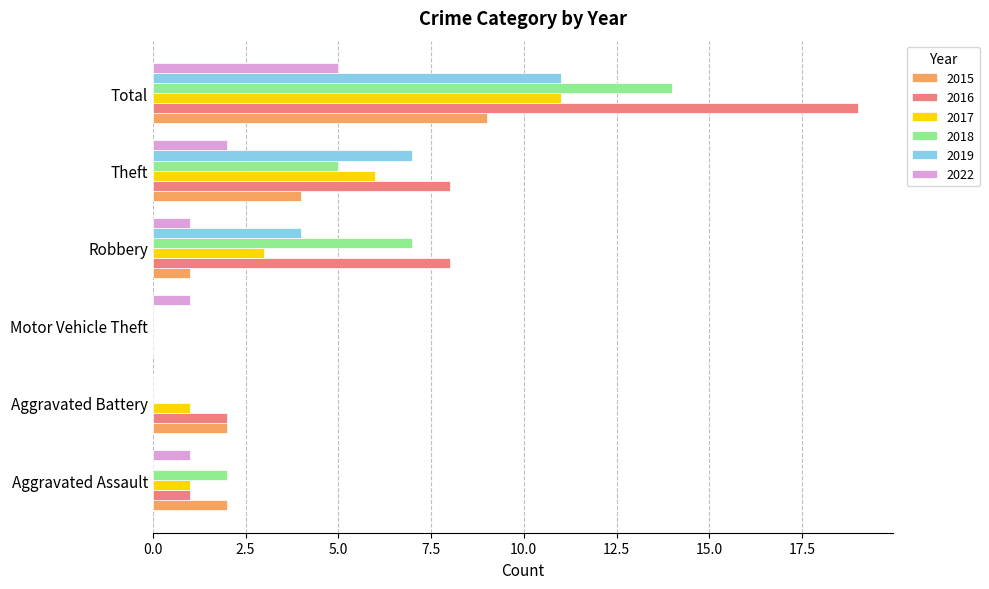

Is it true that 2017 equals 1 at Aggravated Battery?

True